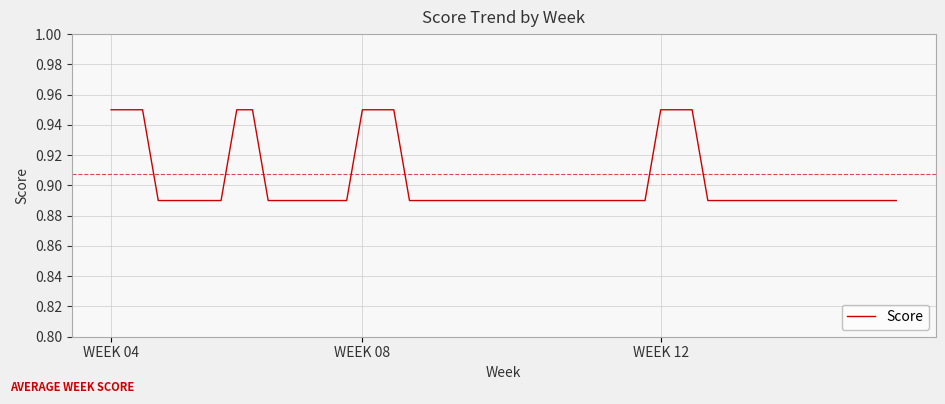

Is this an area chart (filled region under the line)?

No